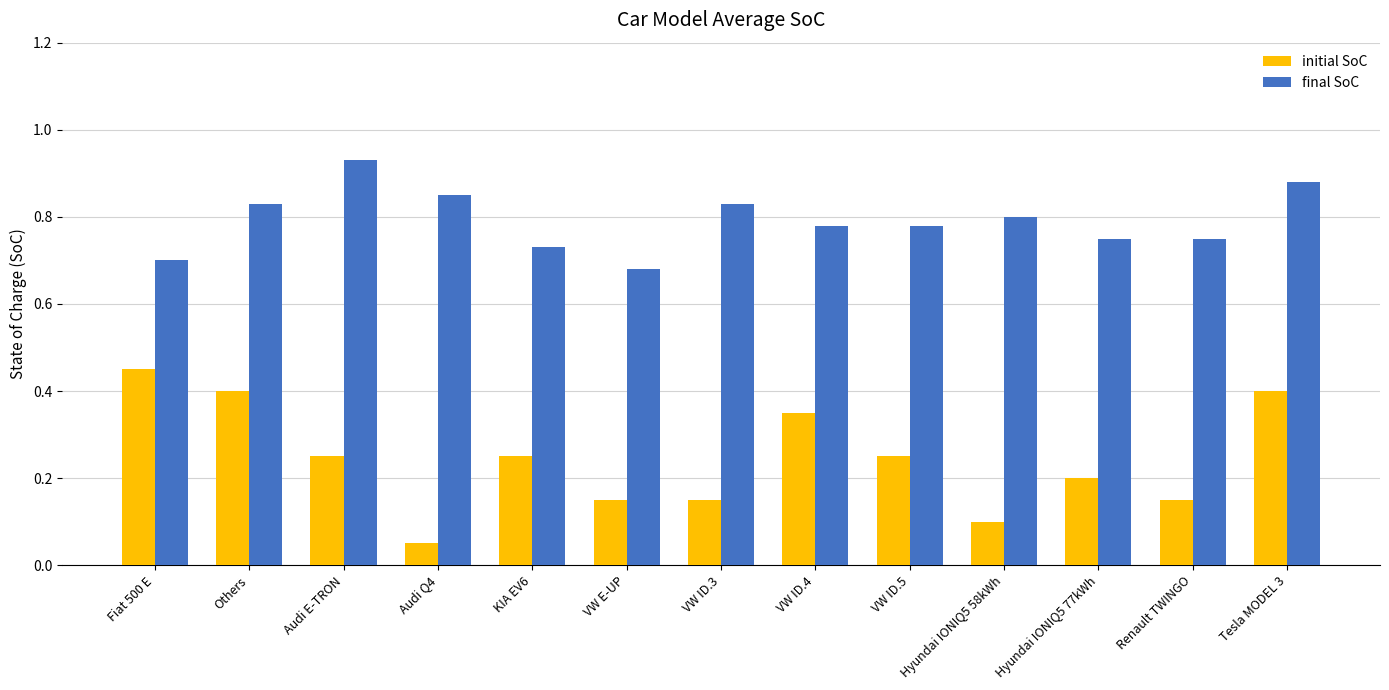

What is the difference between the maximum and minimum values in the initial SoC series?

0.4